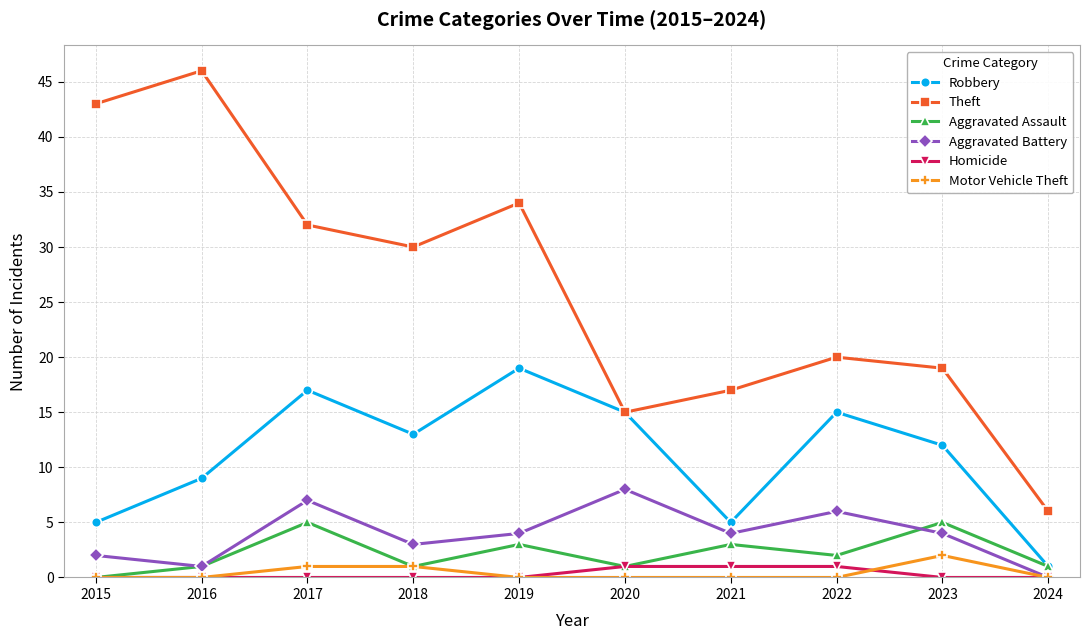

What is the difference between the second highest and minimum values in the Robbery series?

16